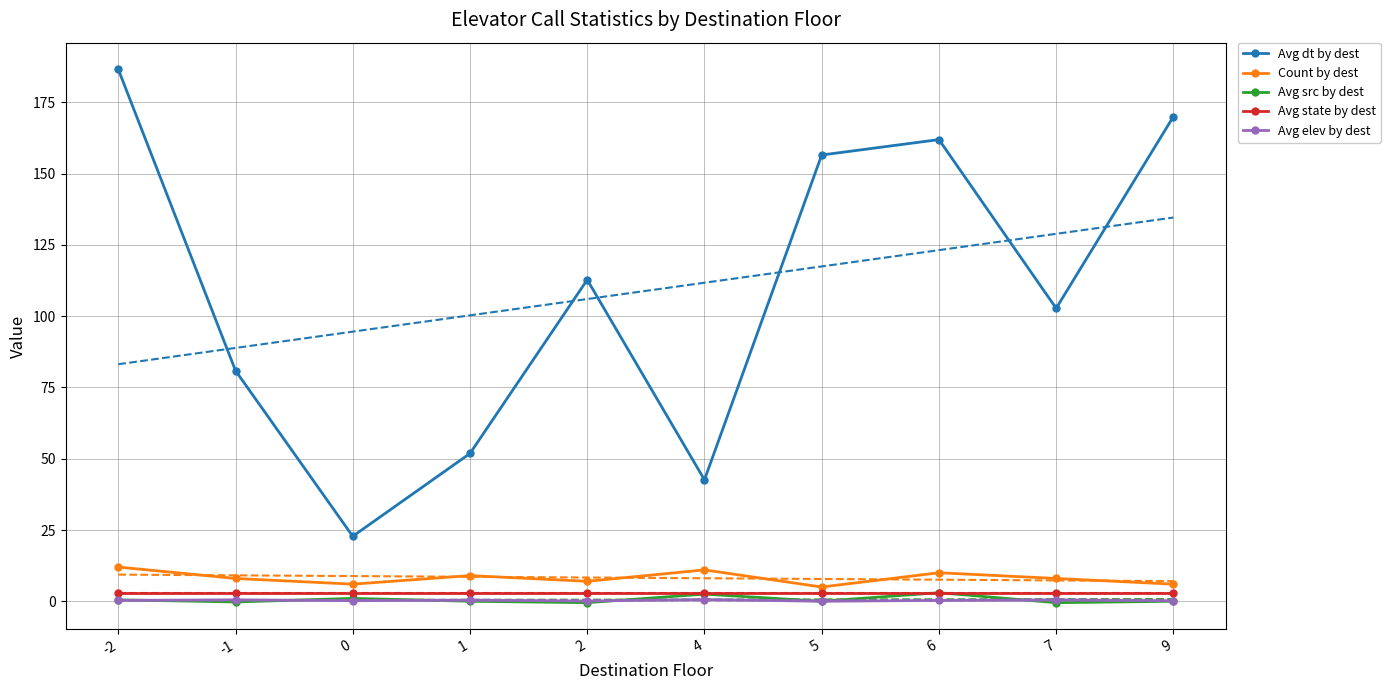

How many data points does each series have?

10